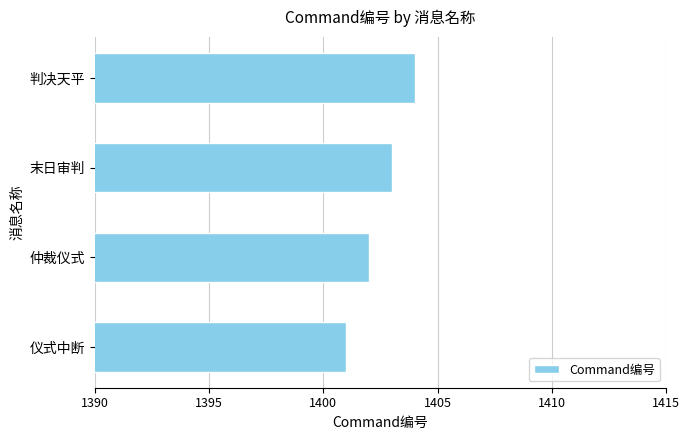

What is the difference between the maximum and minimum values?

3